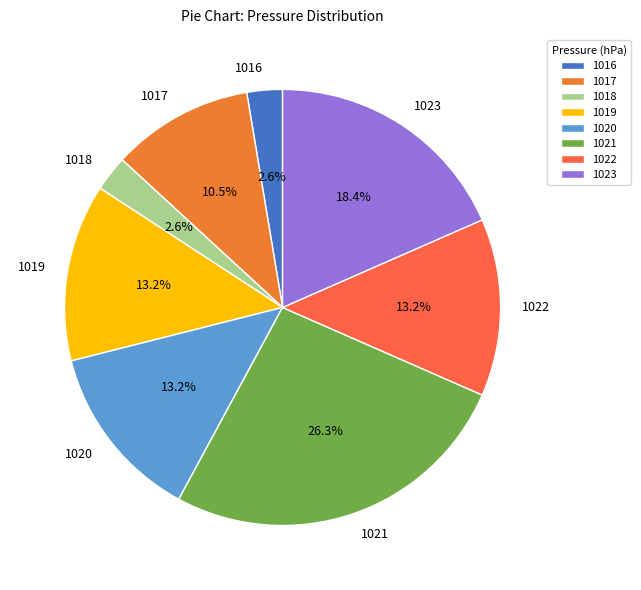

Is the sum of 1017 and 1022 greater than half?

No